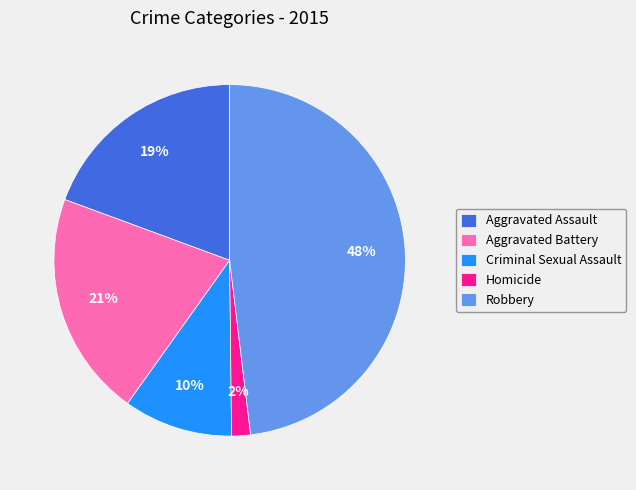

To the nearest percent, what percentage of the pie is Robbery?

48%